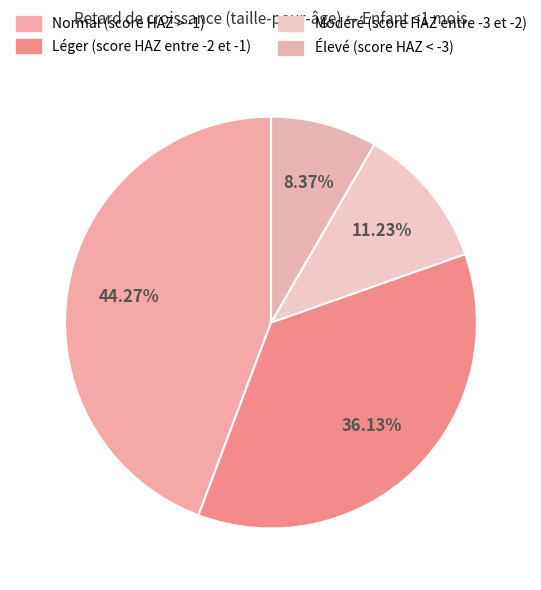

Which has a higher value, Léger (score HAZ entre -2 et -1) or Normal (score HAZ > -1)?

Normal (score HAZ > -1)